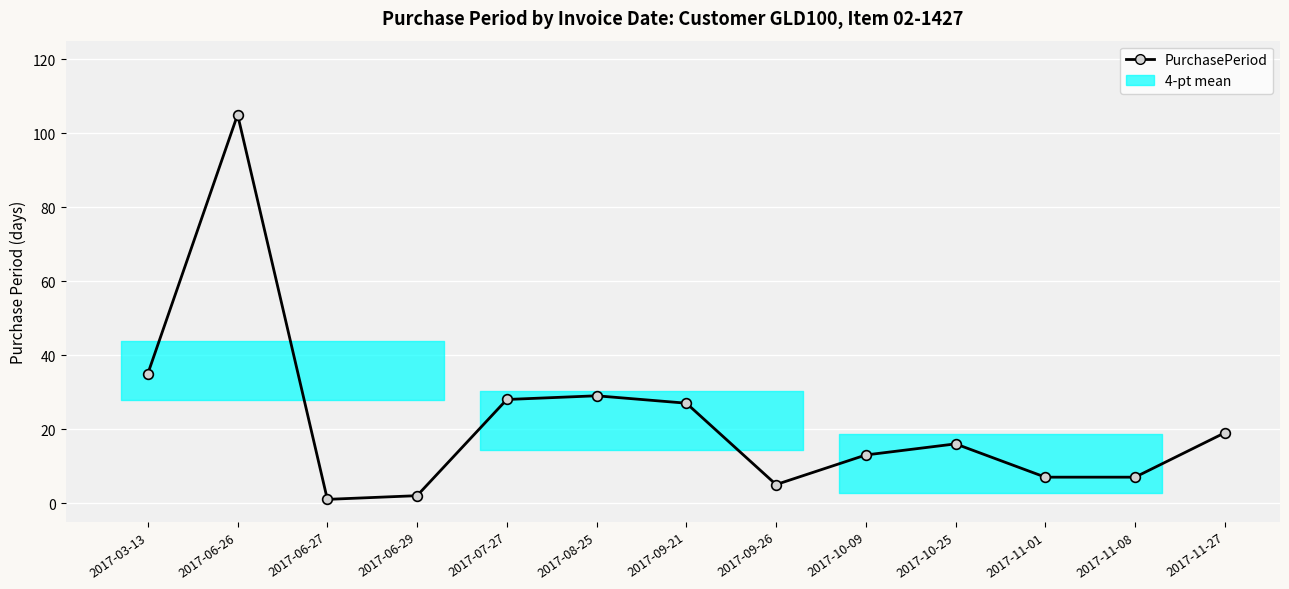

Reading left to right, what are all the values shown in this chart?

2017-03-13=35	2017-06-26=105	2017-06-27=1	2017-06-29=2	2017-07-27=28	2017-08-25=29	2017-09-21=27	2017-09-26=5	2017-10-09=13	2017-10-25=16	2017-11-01=7	2017-11-08=7	2017-11-27=19